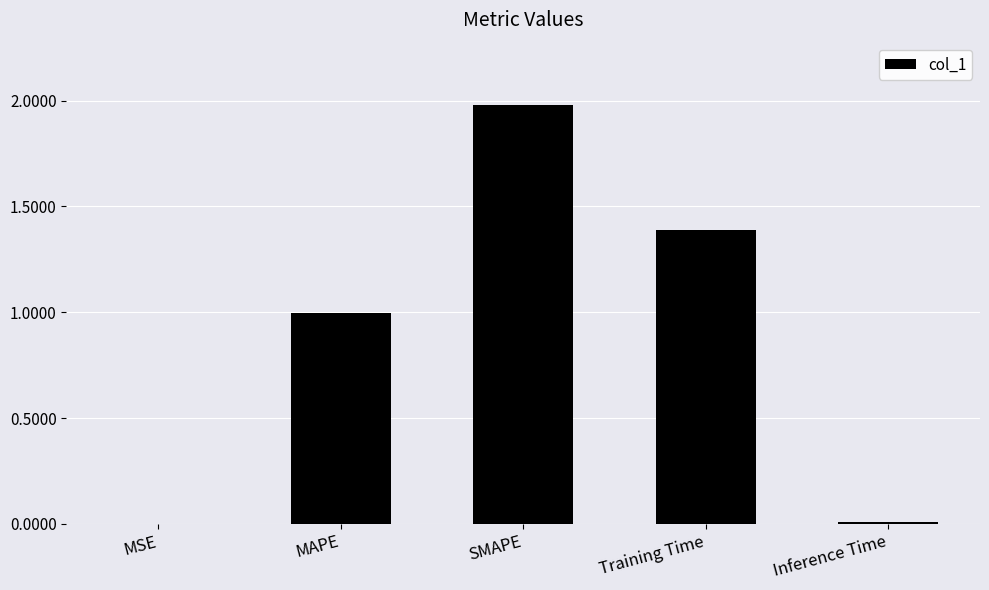

What is the change in value from MAPE to SMAPE?

+1.0